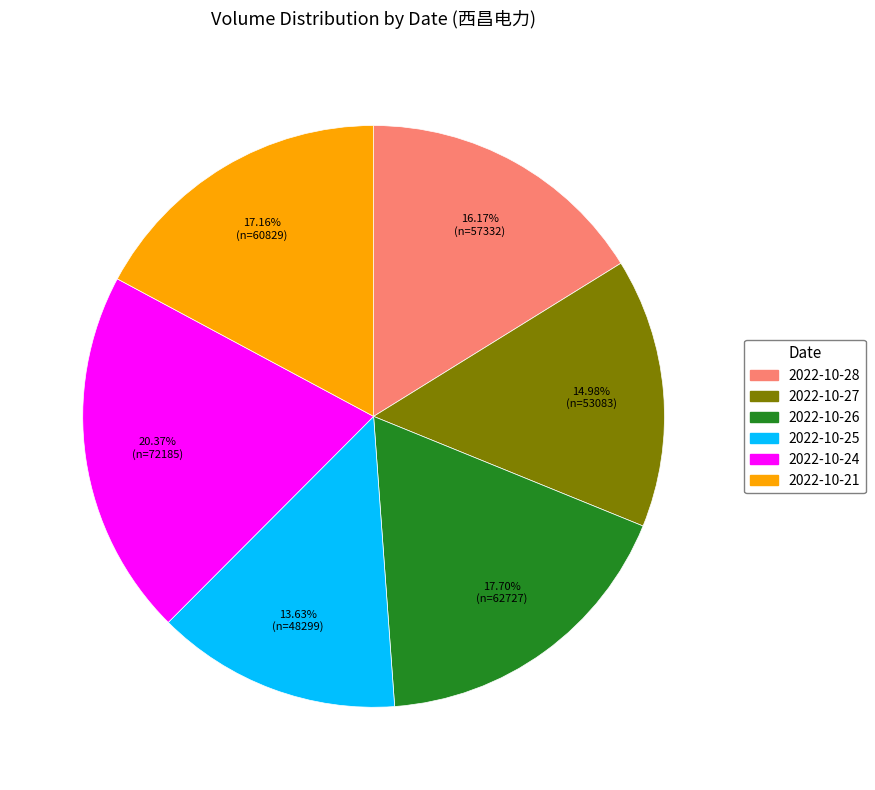

The 2022-10-21 slice represents 28% of the pie. True or false?

False